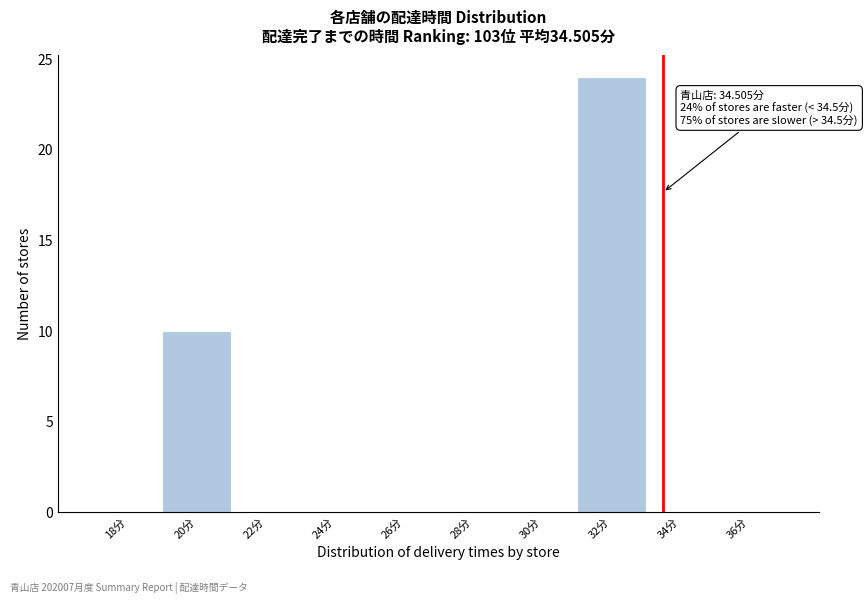

Reading left to right, transcribe all the data shown in this chart.

18分=0	20分=10	22分=0	24分=0	26分=0	28分=0	30分=0	32分=24	34分=0	36分=0